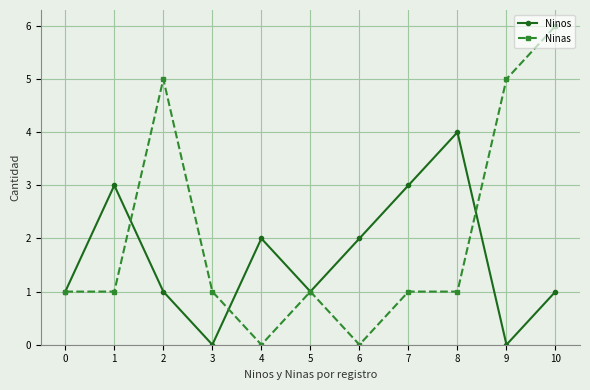

After their last crossing, which series has the higher values: Ninos or Ninas?

Ninas